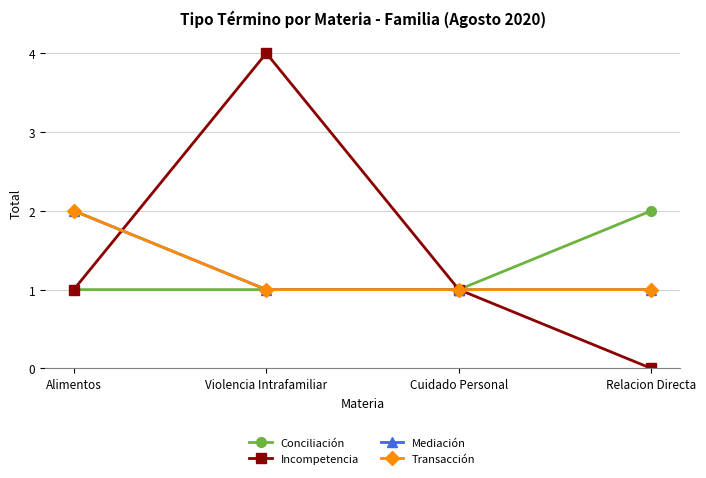

What is the highest value of the Mediación series?

2